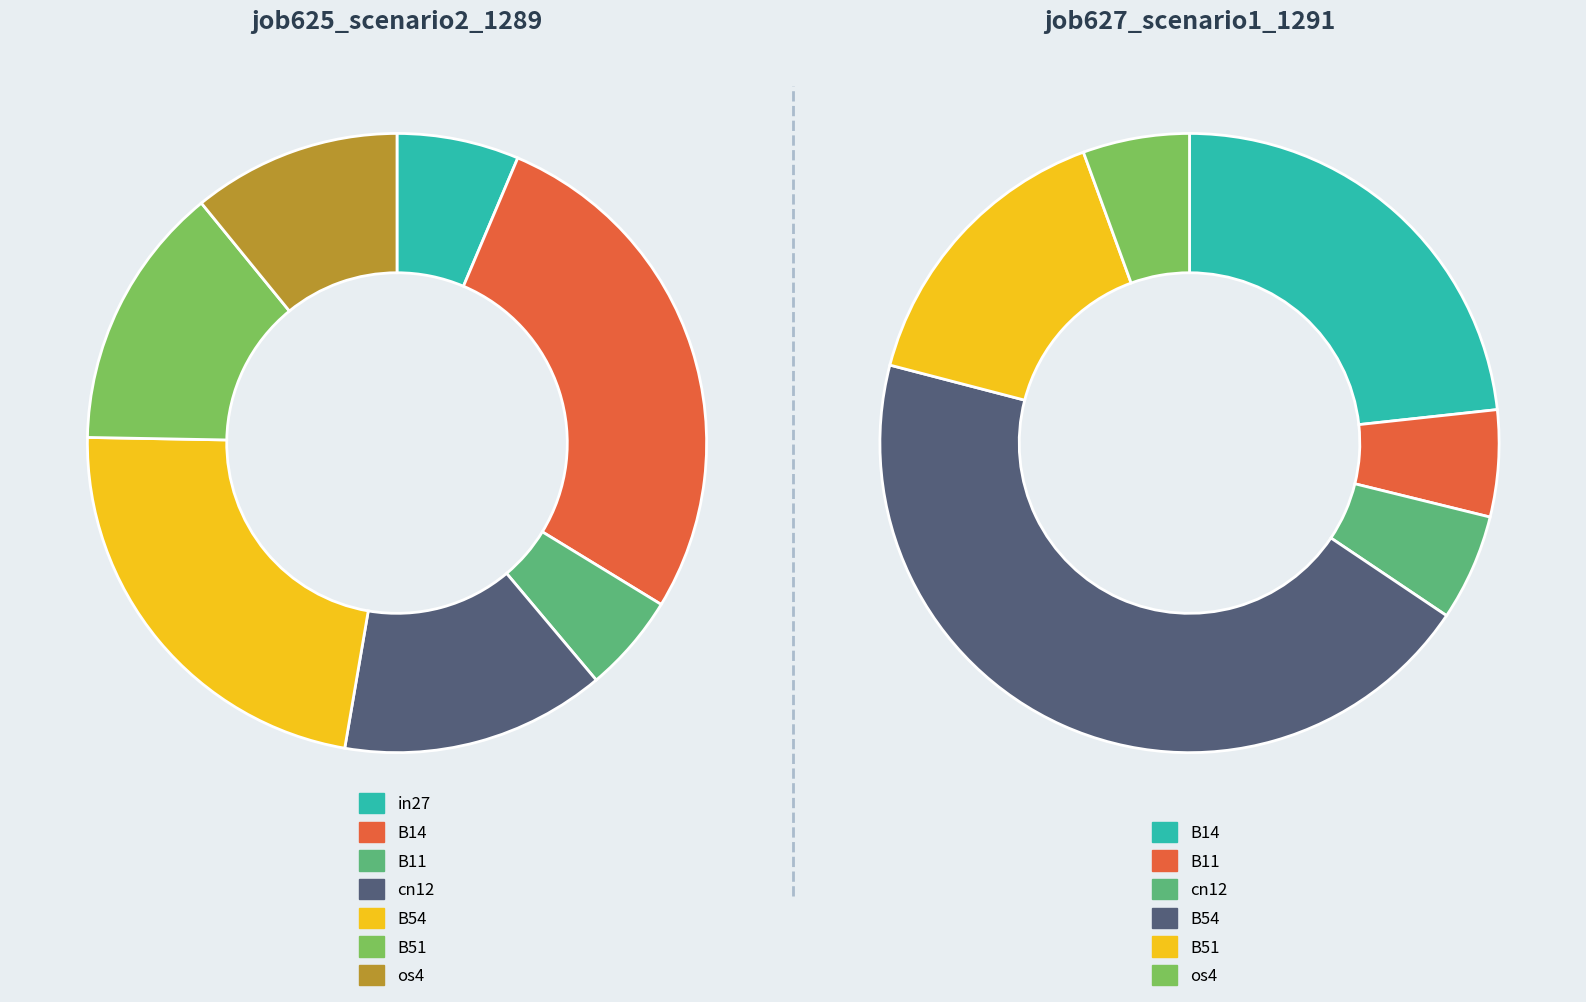

To the nearest percent, what is the difference between the B51 and B14 slice percentages?

8%